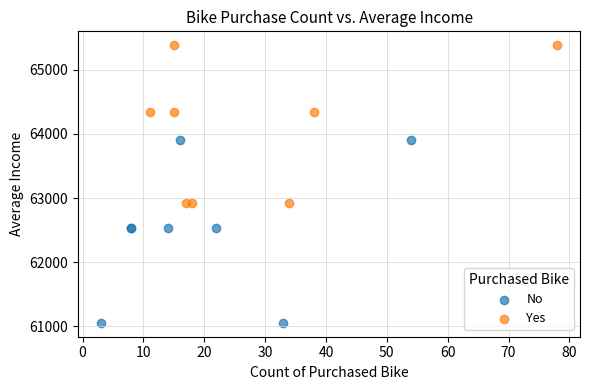

Which series reaches the maximum Y coordinate?

Yes